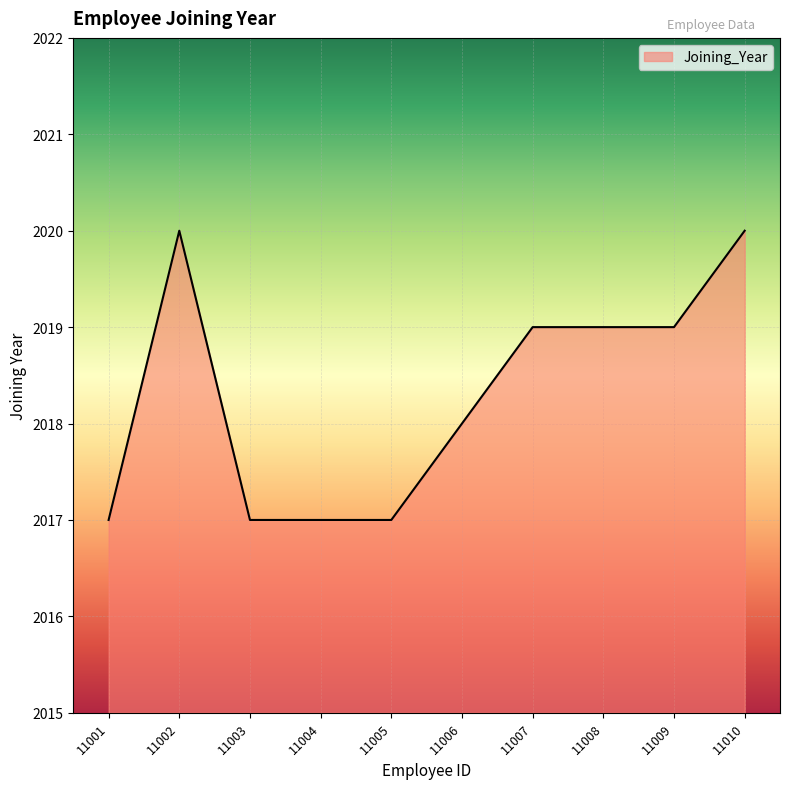

How many values are between 2017 and 2019?

8